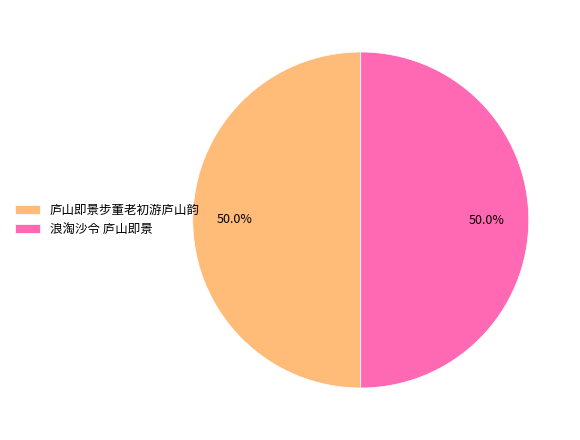

Is the sum of 浪淘沙令 庐山即景 and 庐山即景步董老初游庐山韵 greater than half?

Yes